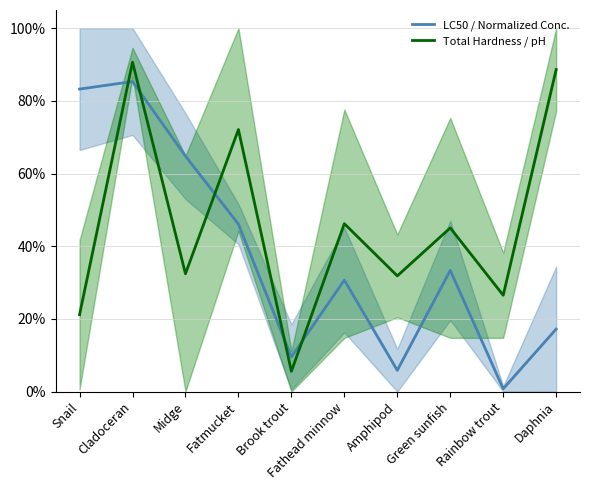

Which series ends up on top after the final intersection of LC50 / Normalized Conc. and Total Hardness / pH?

Total Hardness / pH